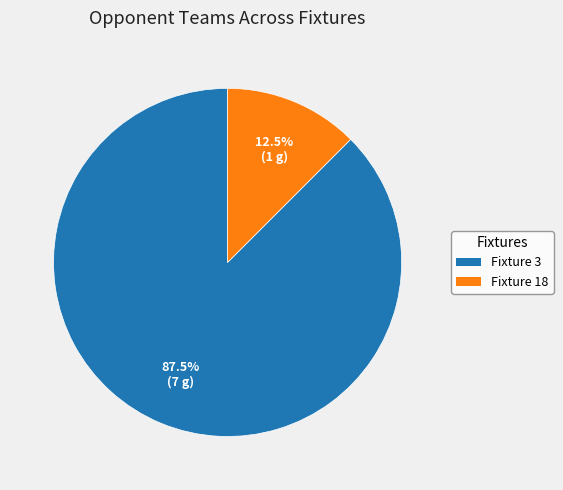

Is there a majority slice in this chart?

Yes